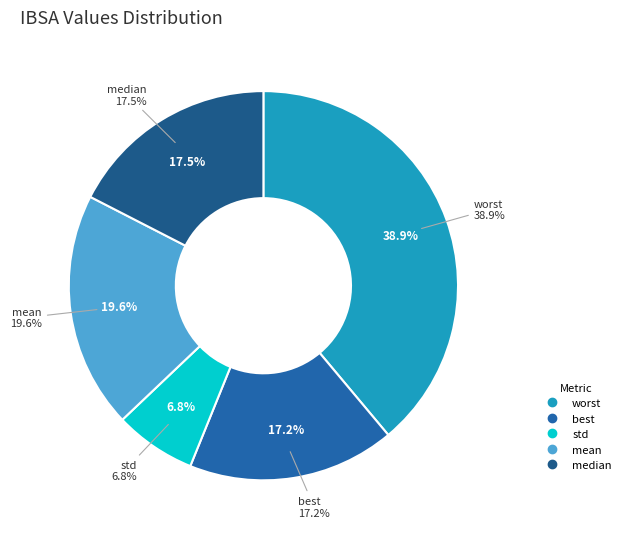

Count the number of slices in the pie.

5